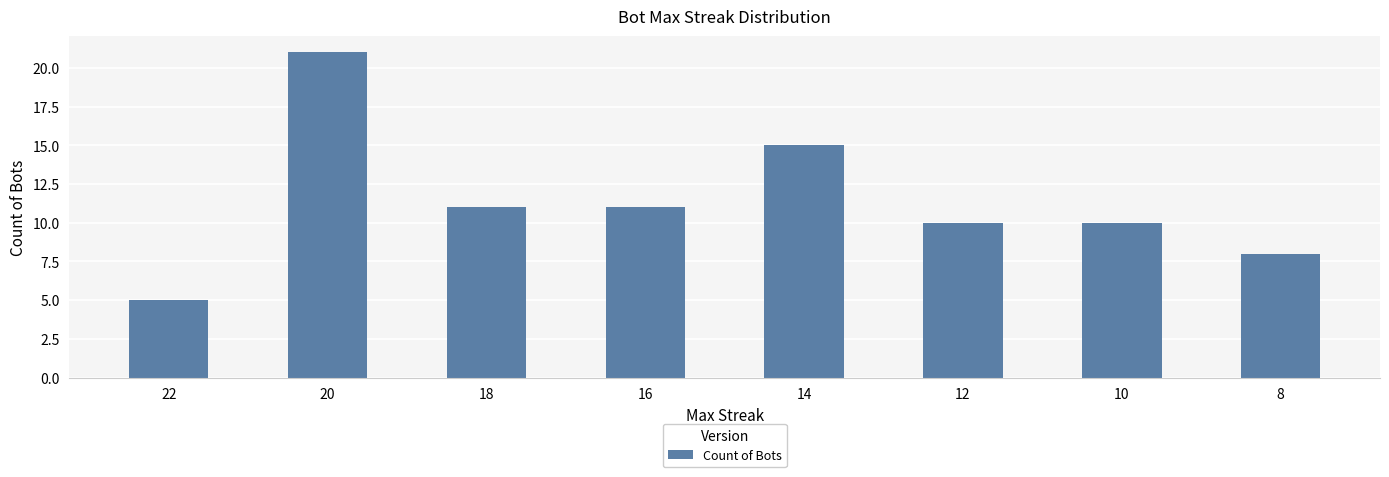

Reading right to left, transcribe all the data shown in this chart.

8	10	10	15	11	11	21	5